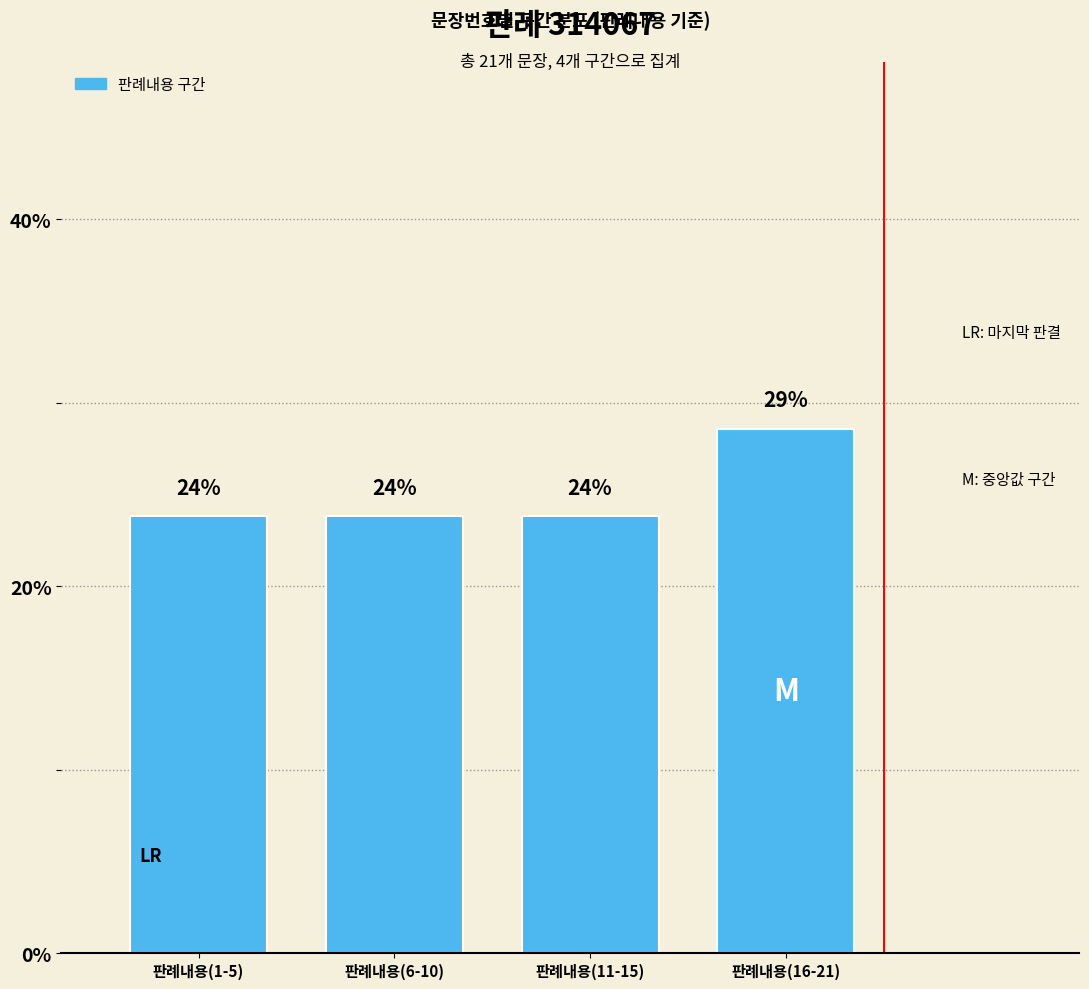

Rank the categories by value from lowest to highest.

판례내용(1-5), 판례내용(6-10), 판례내용(11-15), 판례내용(16-21)